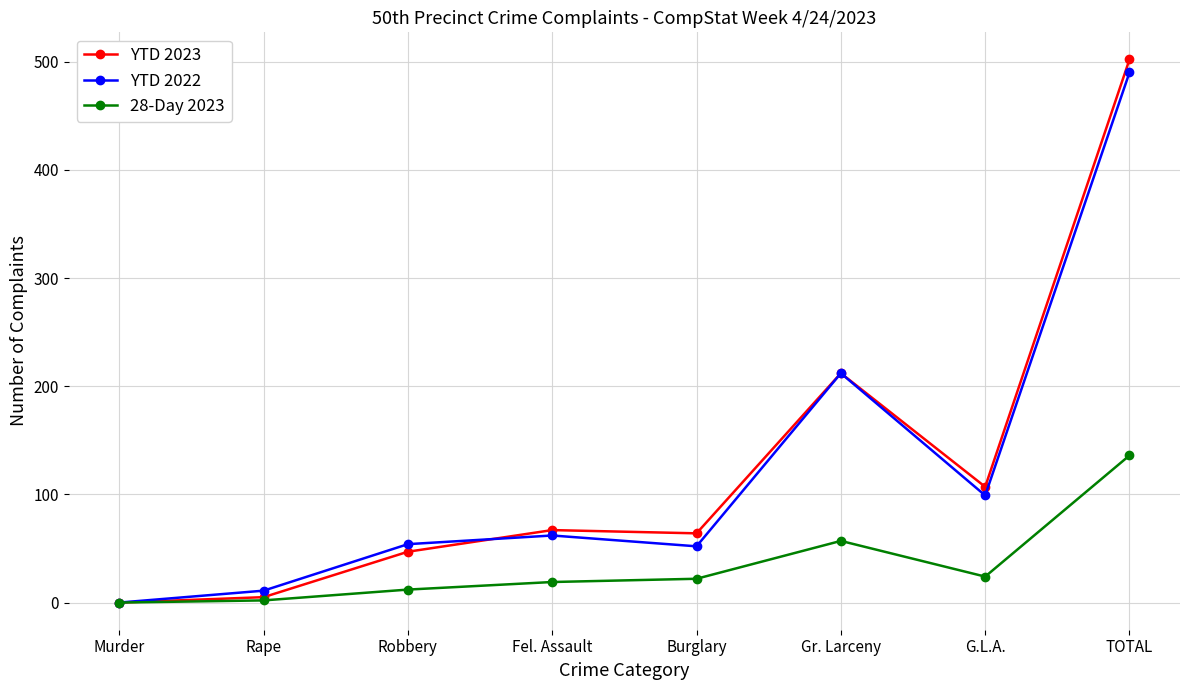

How many lines are shown in the chart?

3